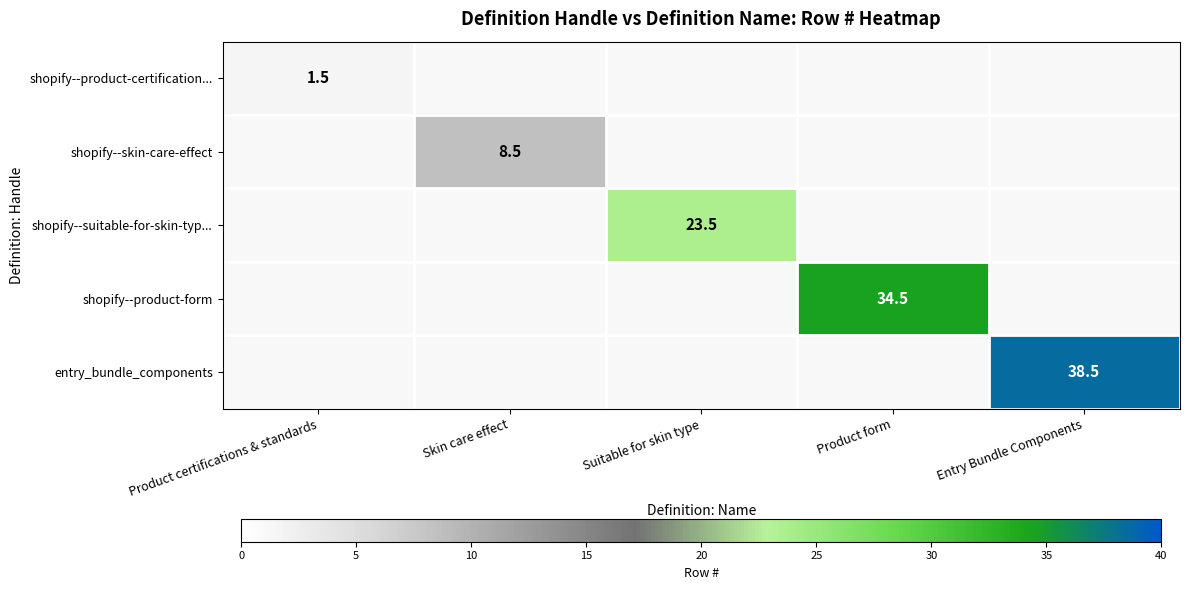

The shopify--skin-care-effect series shows 8.5 at Skin care effect. True or false?

True